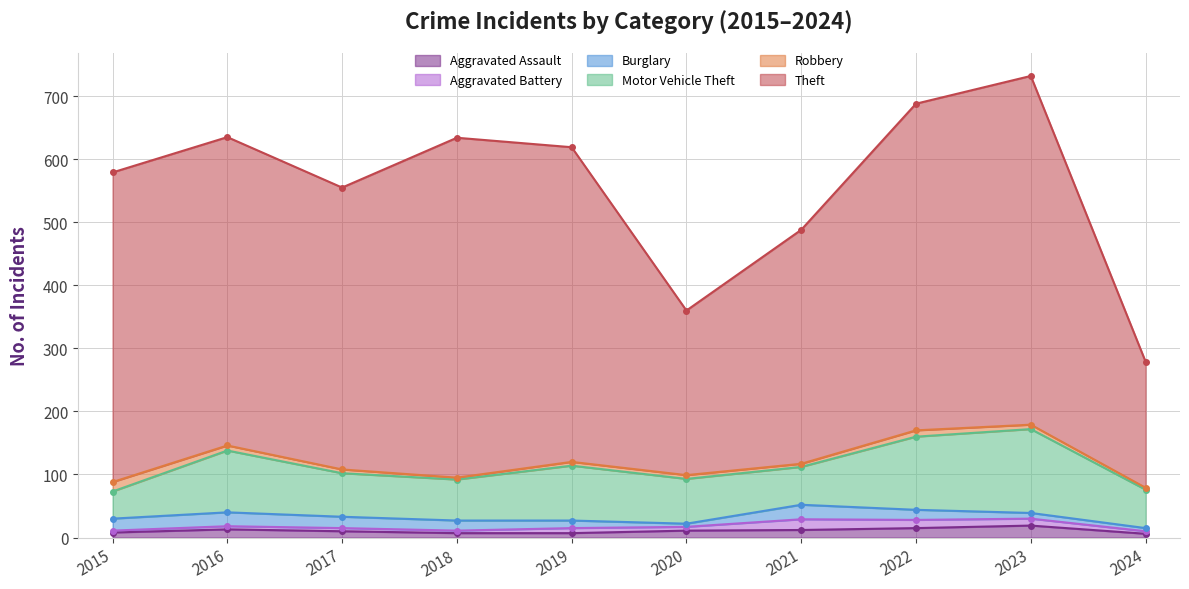

Reading left to right, transcribe all the data shown in this chart.

Aggravated Assault: 8	13	10	7	7	11	12	15	19	6
Aggravated Battery: 3	5	5	4	8	6	17	13	11	4
Burglary: 19	22	18	16	12	5	23	16	9	5
Motor Vehicle Theft: 43	98	69	65	87	71	60	116	133	61
Robbery: 15	8	6	3	6	6	5	10	7	3
Theft: 491	489	447	539	499	261	371	518	553	200